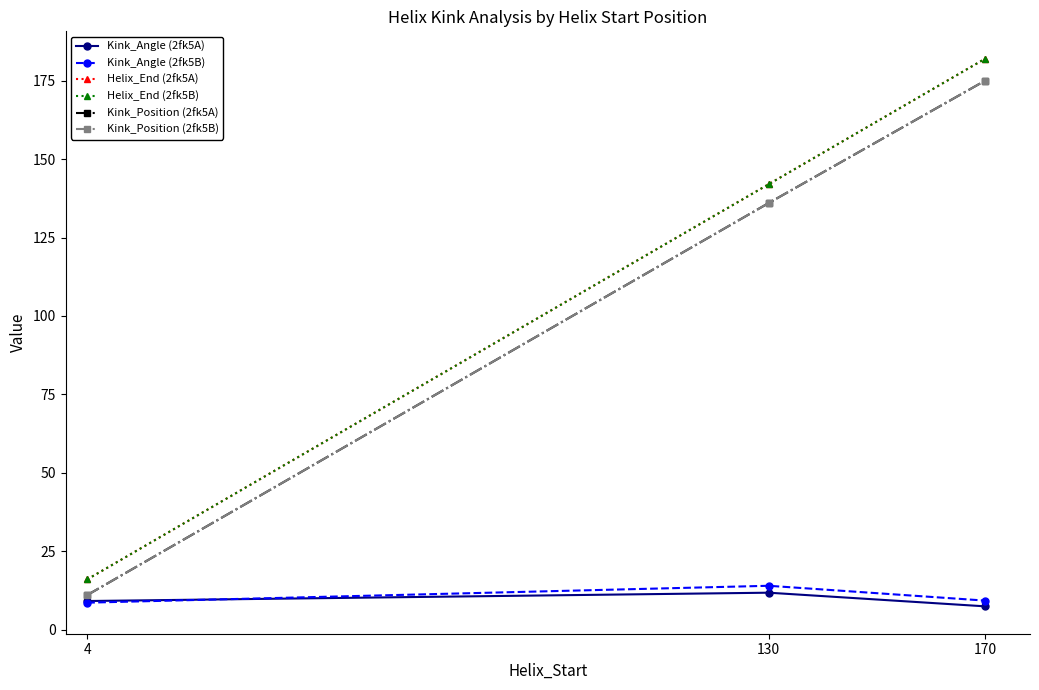

What is the difference between the maximum and minimum values in the Kink_Angle (2fk5B) series?

5.4